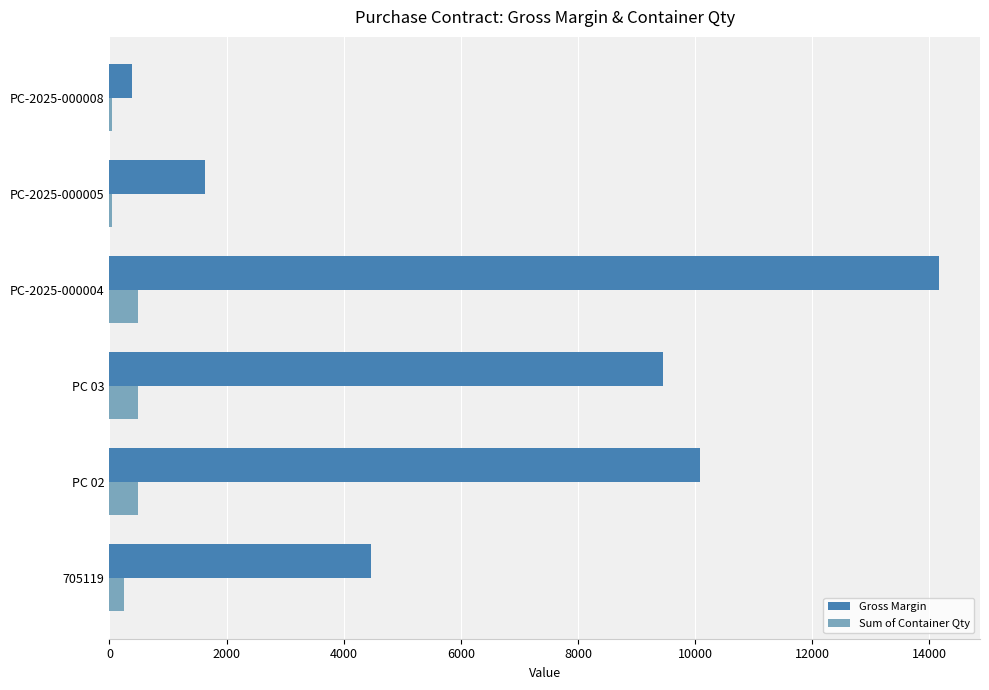

What is the total value across all series at PC 03?

9933.6